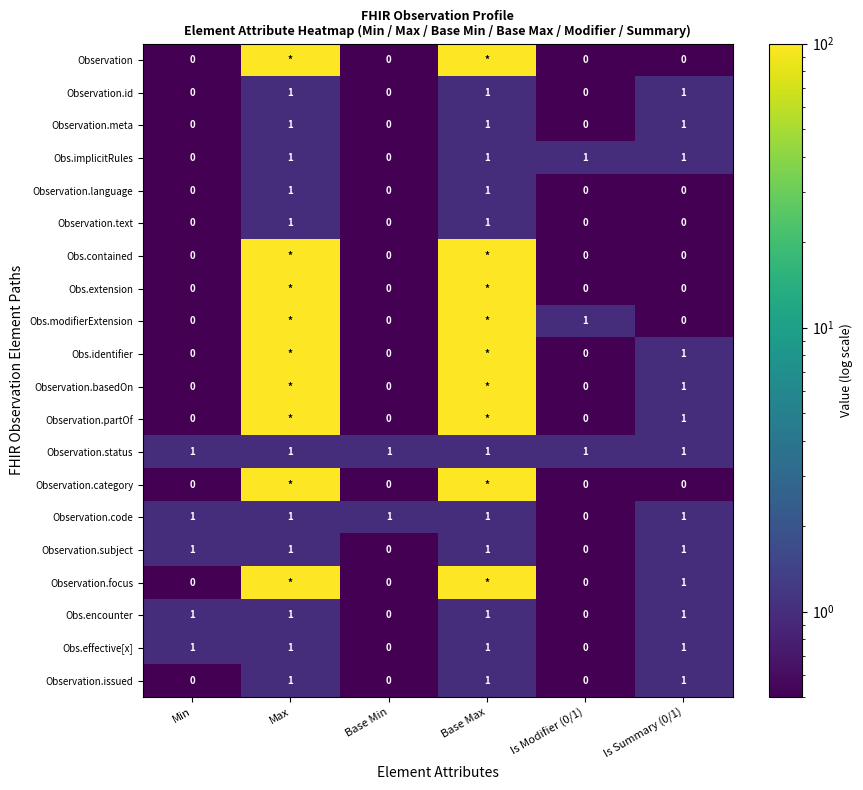

What is the total value across all series at Is Modifier (0/1)?

3